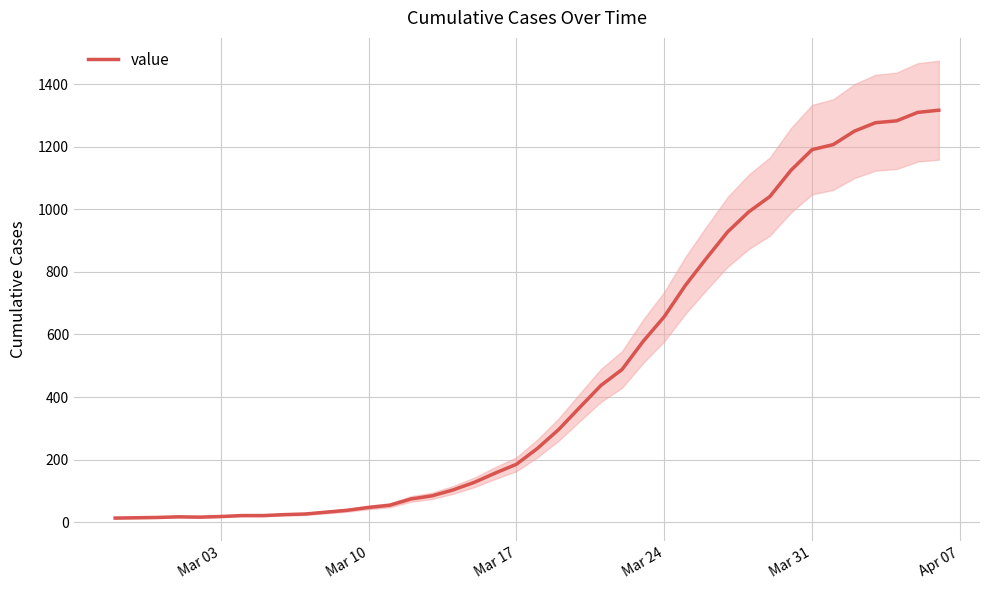

What is the maximum value shown in the chart?

1317